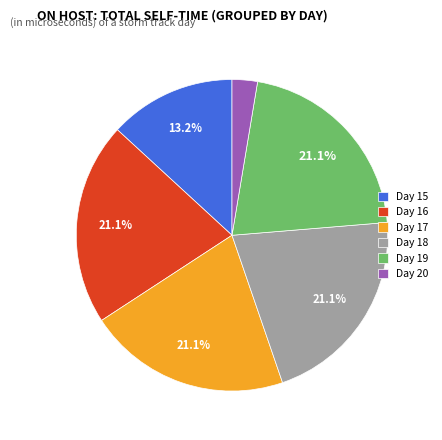

What is the ratio of the value at Day 15 to the value at Day 16?

0.6